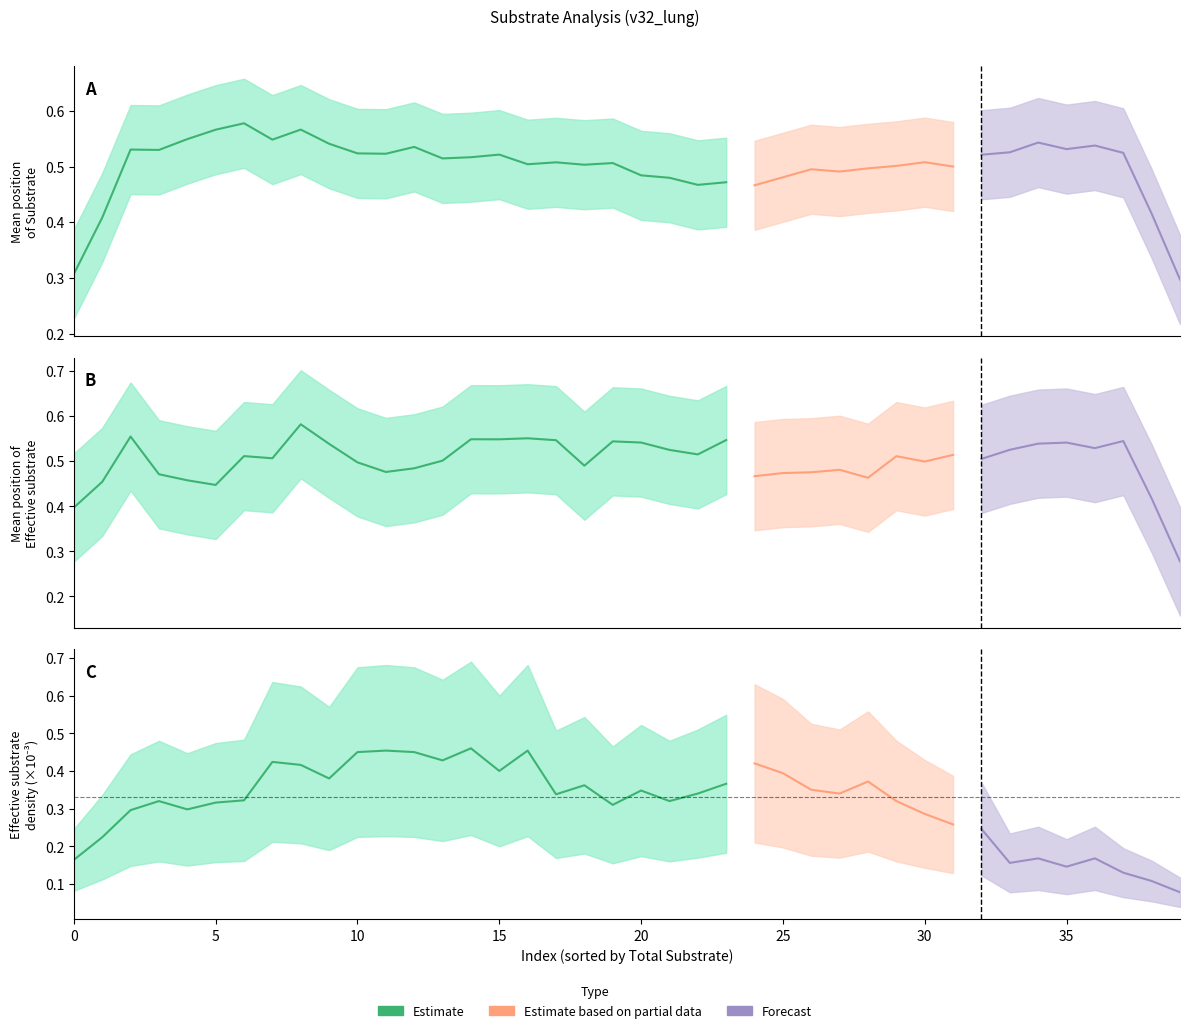

Which series has the largest total across all categories?

Mean position of Effective substrate